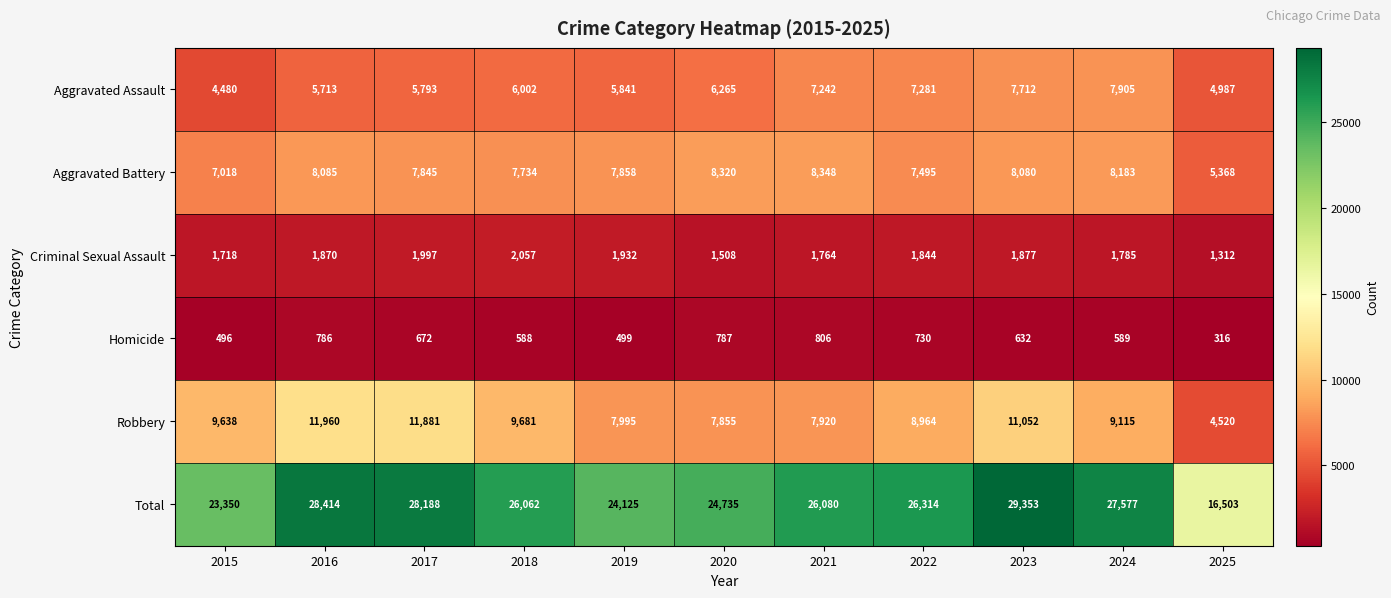

What is the sum of the Homicide values at 2015 and 2017?

1168